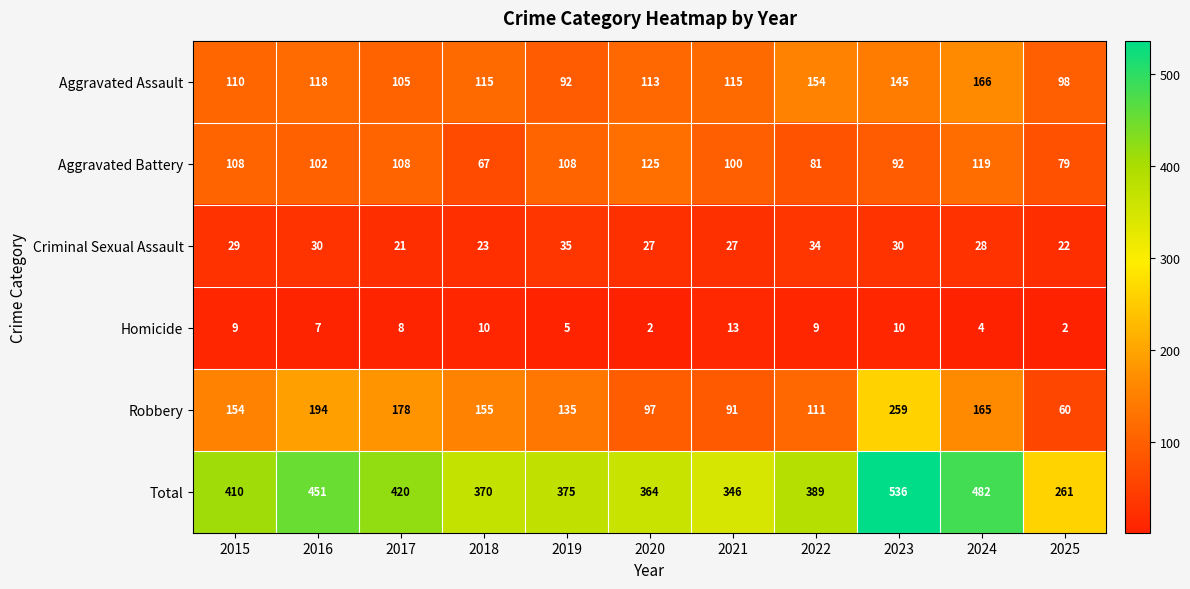

At how many categories does at least one series exceed 436?

3